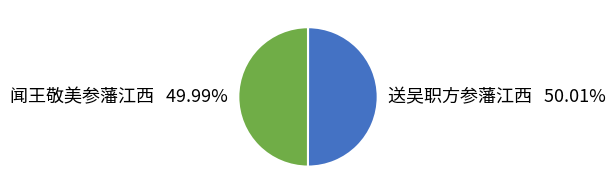

Do 闻王敬美参藩江西 and 送吴职方参藩江西 together represent more than half of the pie?

Yes